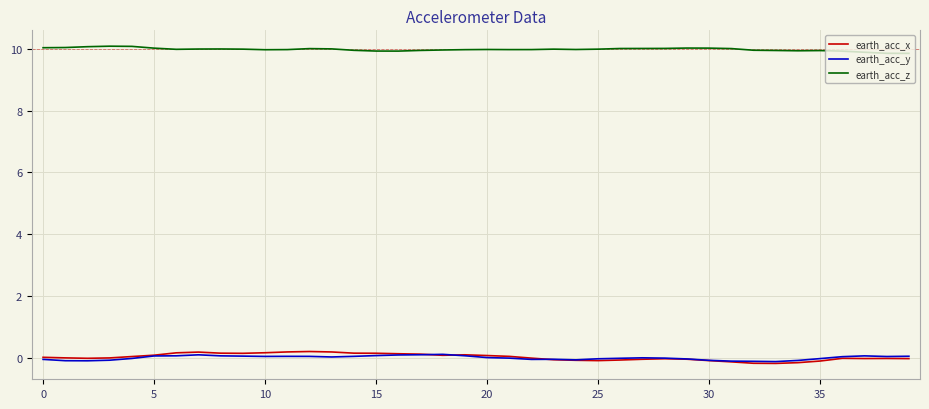

What is the sum of all earth_acc_z values?

399.3